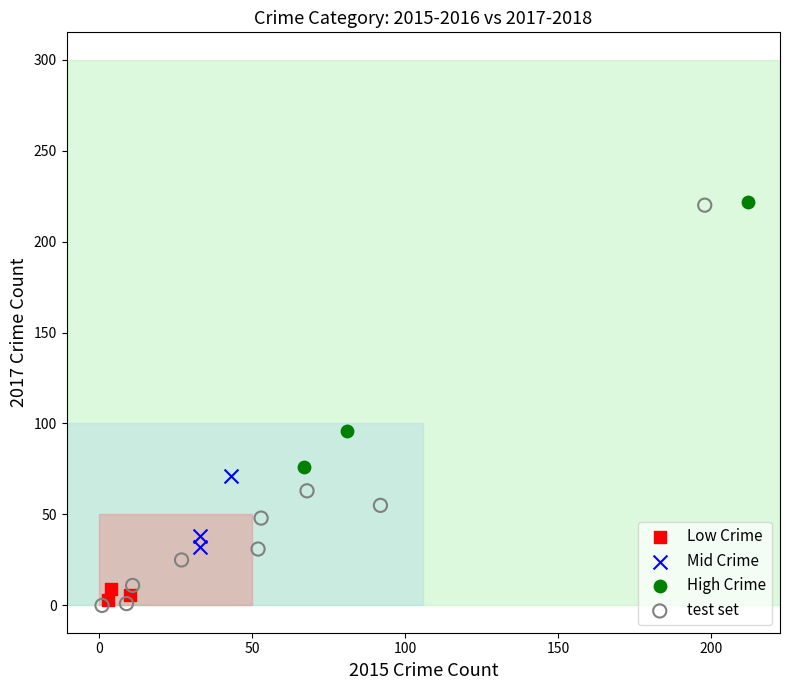

Which series has the largest Y range (max minus min)?

test set